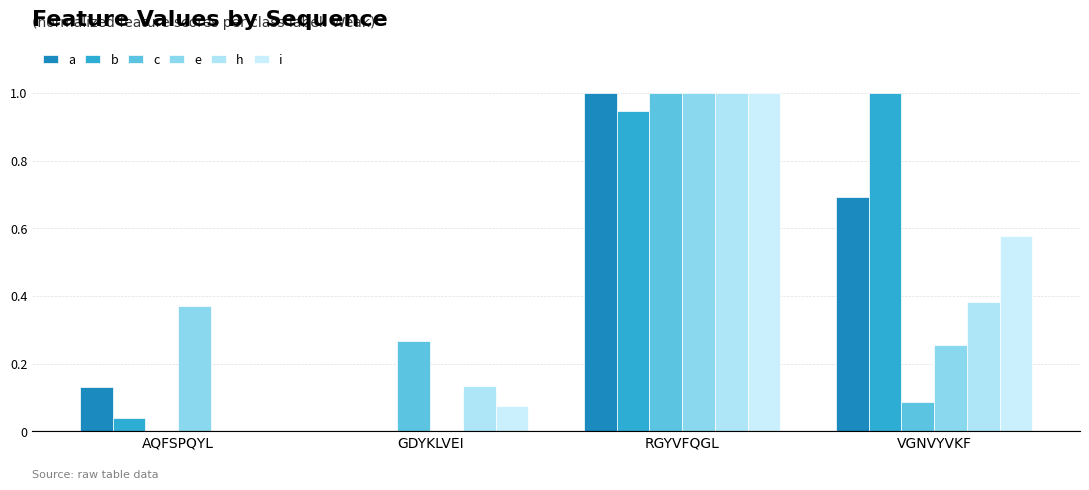

How many groups of bars are there?

4